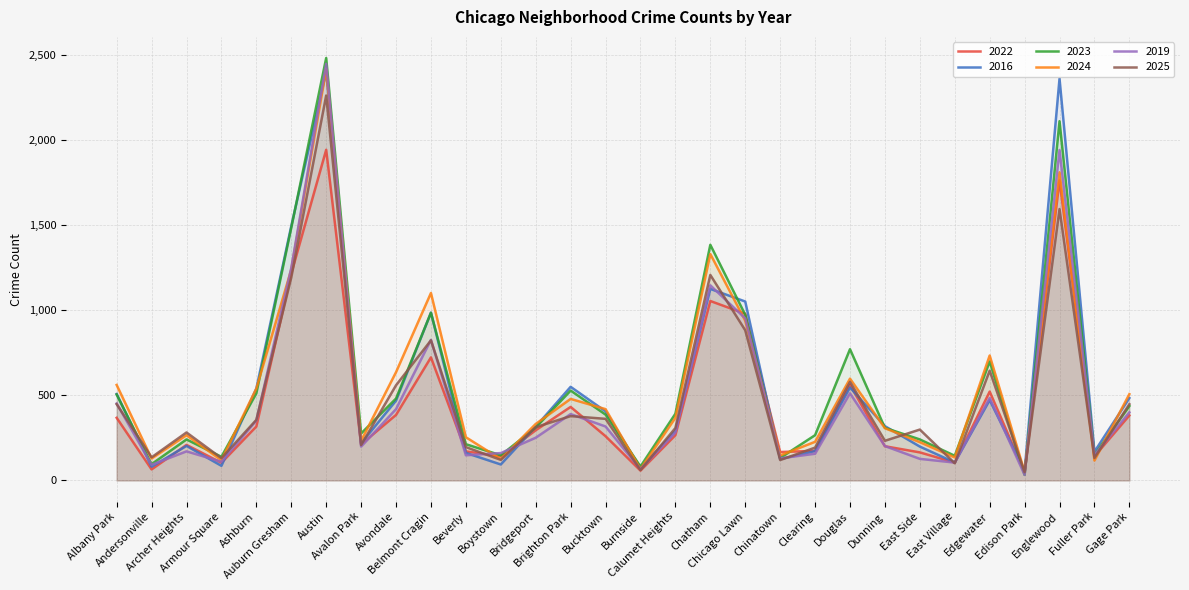

Rank the series at Andersonville from lowest to highest value.

2022, 2016, 2019, 2023, 2024, 2025